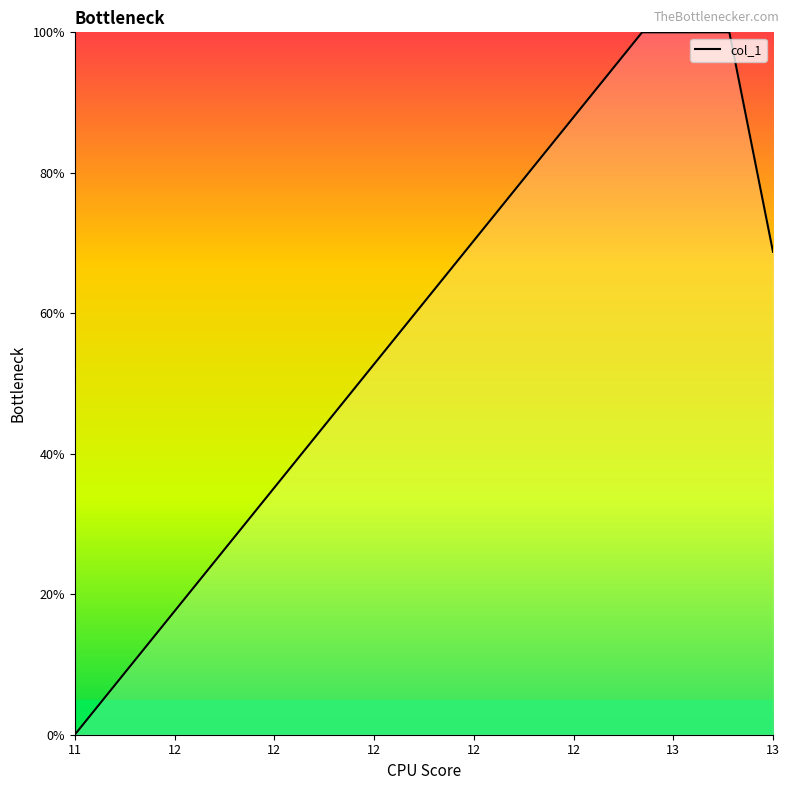

Reading right to left, transcribe all the data shown in this chart.

68.8	100.0	100.0	100.0	0.0